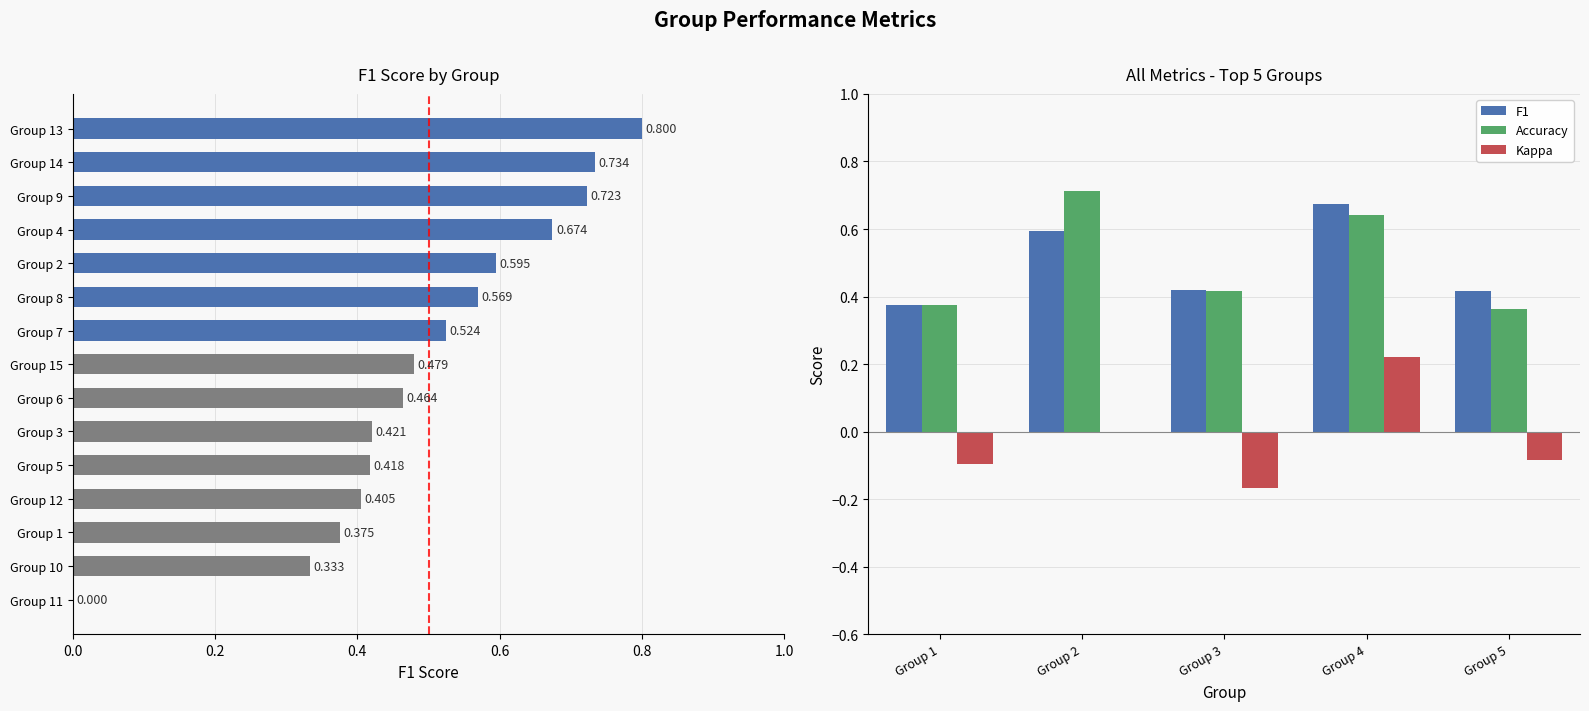

At which label is f1 closest to 0?

11